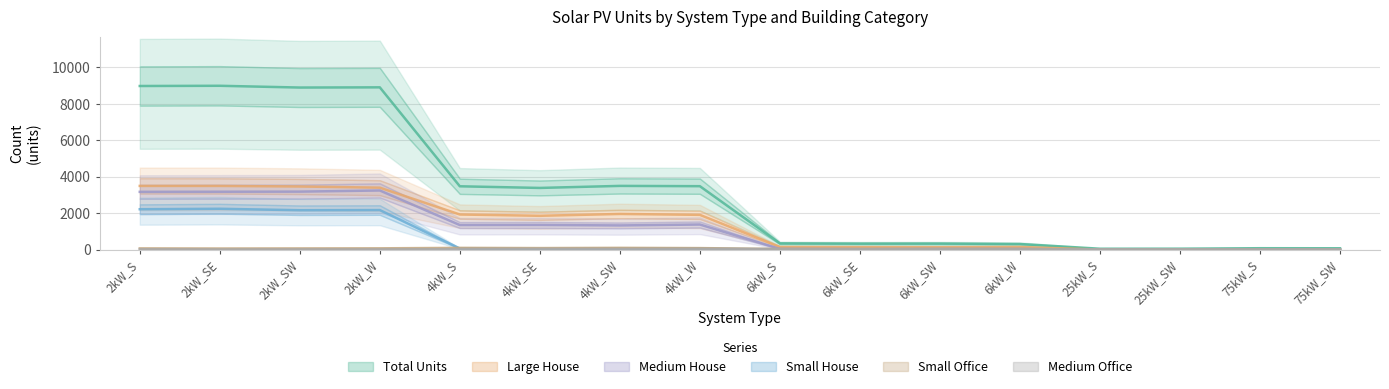

List the labels in order of Small Office value, smallest first.

25kW_S, 25kW_SW, 75kW_S, 75kW_SW, 6kW_SE, 6kW_W, 6kW_S, 6kW_SW, 2kW_SE, 2kW_SW, 2kW_S, 2kW_W, 4kW_W, 4kW_SE, 4kW_S, 4kW_SW